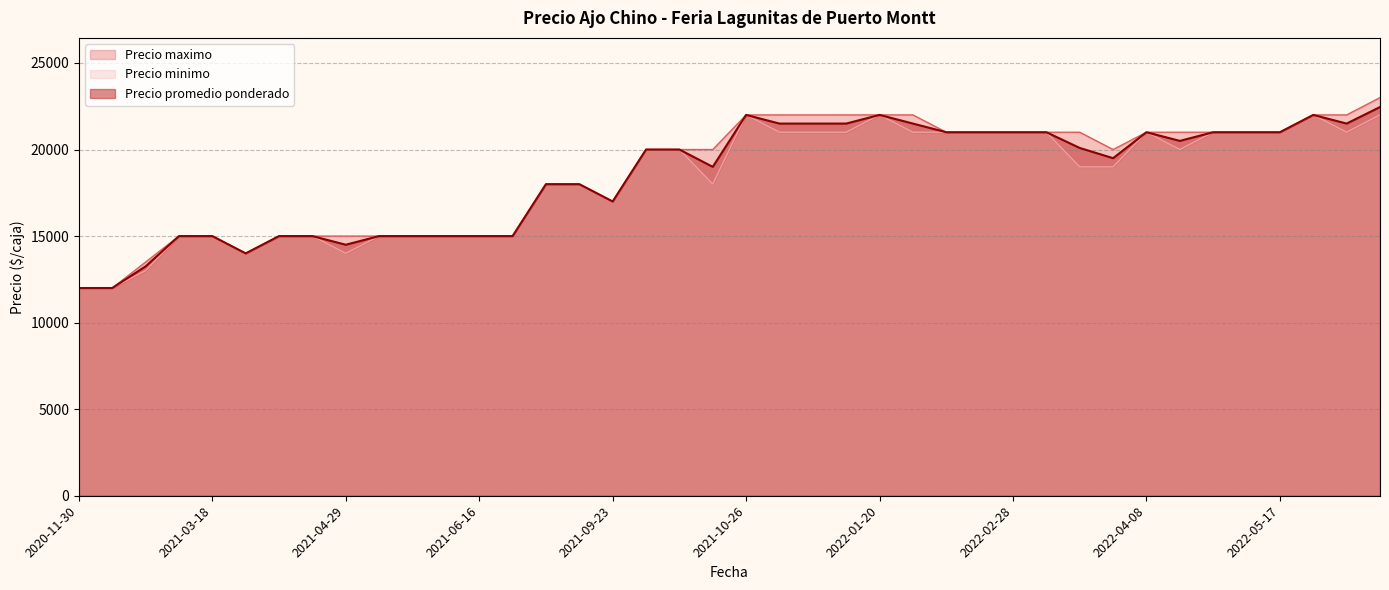

True or false: Precio maximo and Precio promedio ponderado intersect in this chart.

False